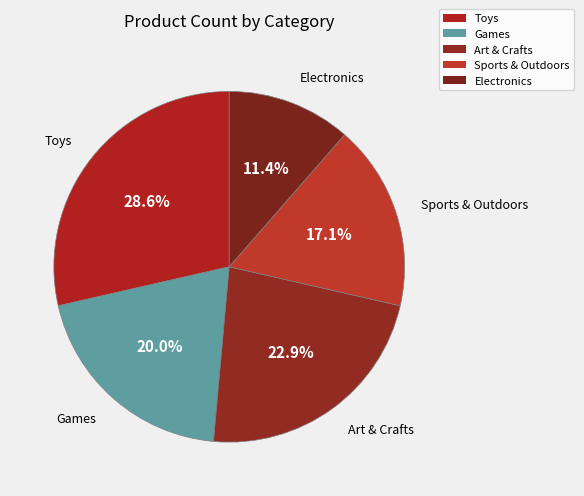

Count the number of slices in the pie.

5